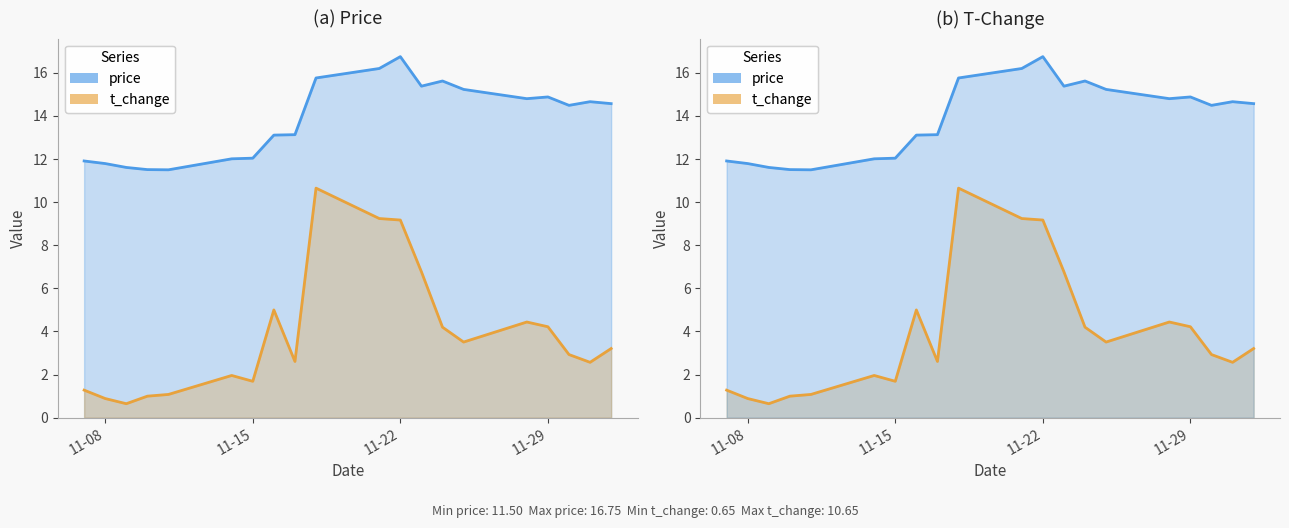

What is the maximum value shown in the chart?

16.8